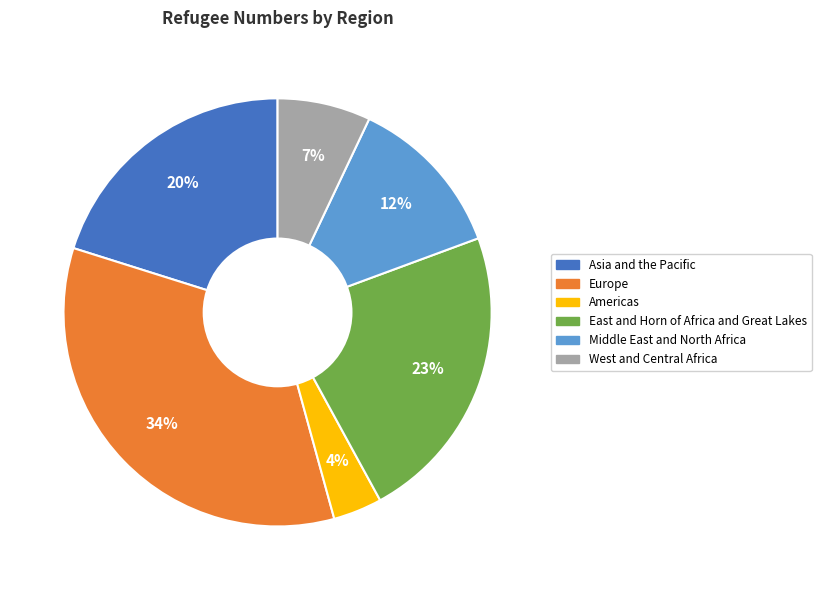

To the nearest percent, what portion does East and Horn of Africa and Great Lakes represent?

23%